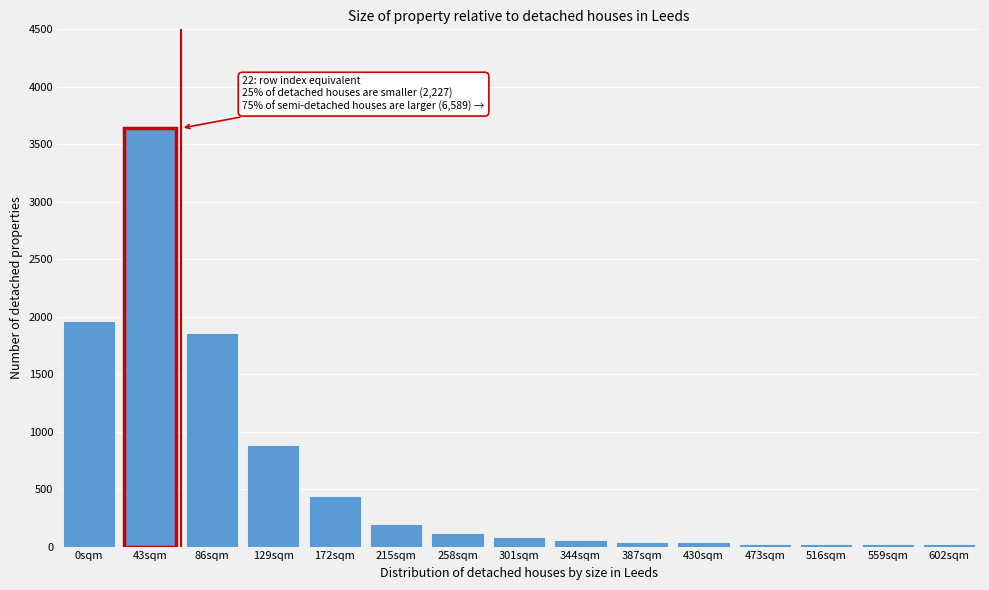

Reading left to right, list all the values displayed in this chart.

1960	3640	1860	880	440	200	120	80	60	40	40	20	20	20	20